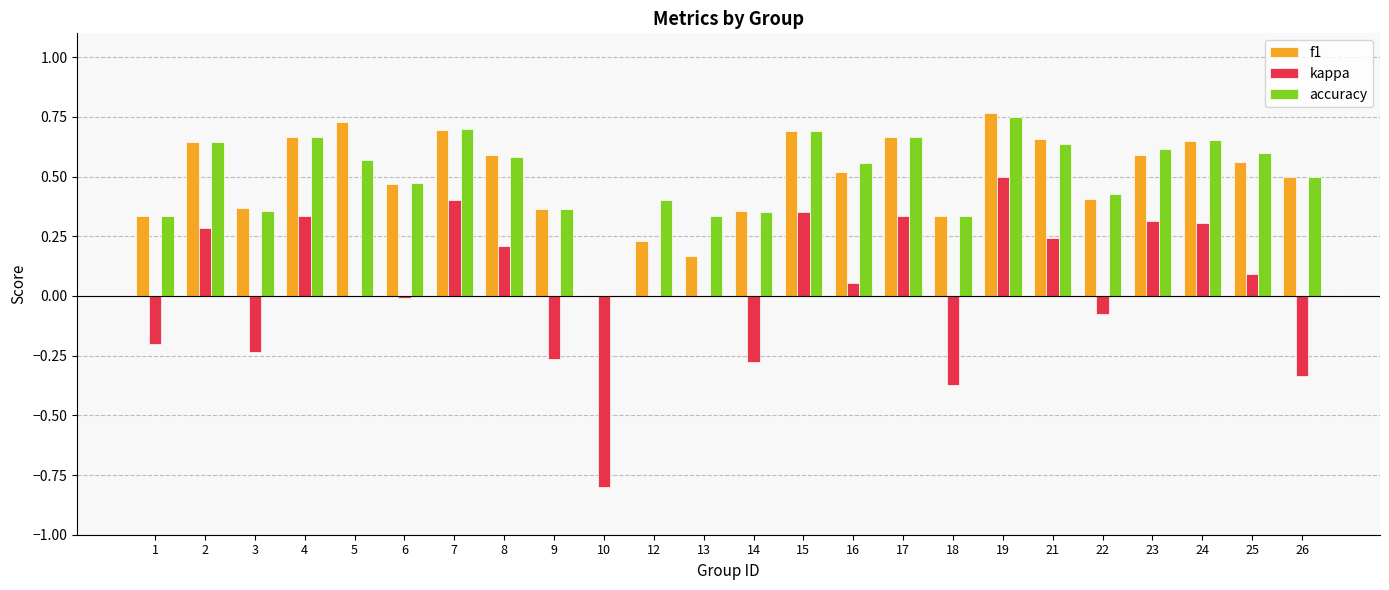

What is the sum of all accuracy values?

12.2